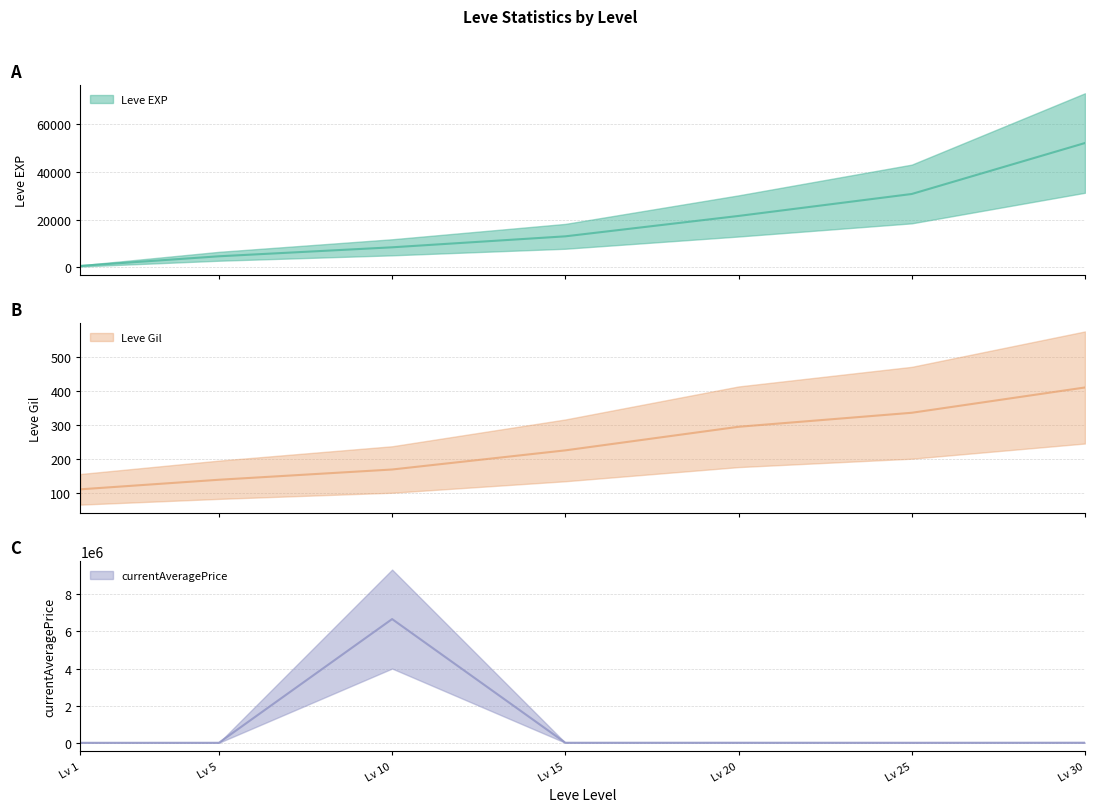

Is this an area chart (filled region under the line)?

No